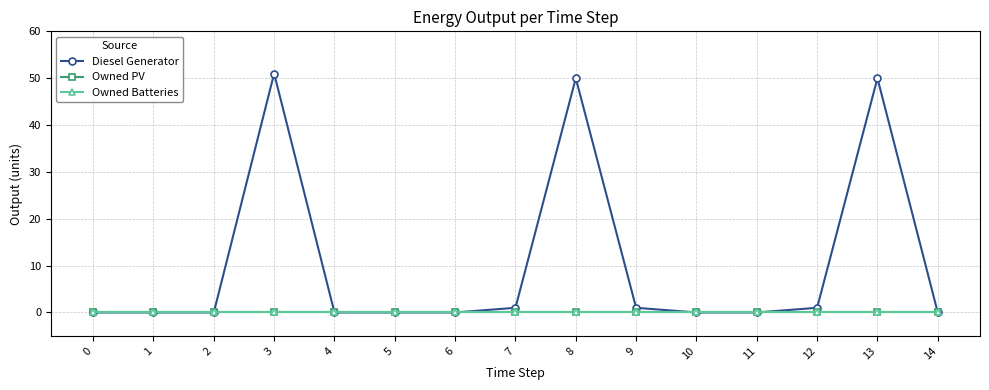

Does the chart have visible grid lines?

Yes